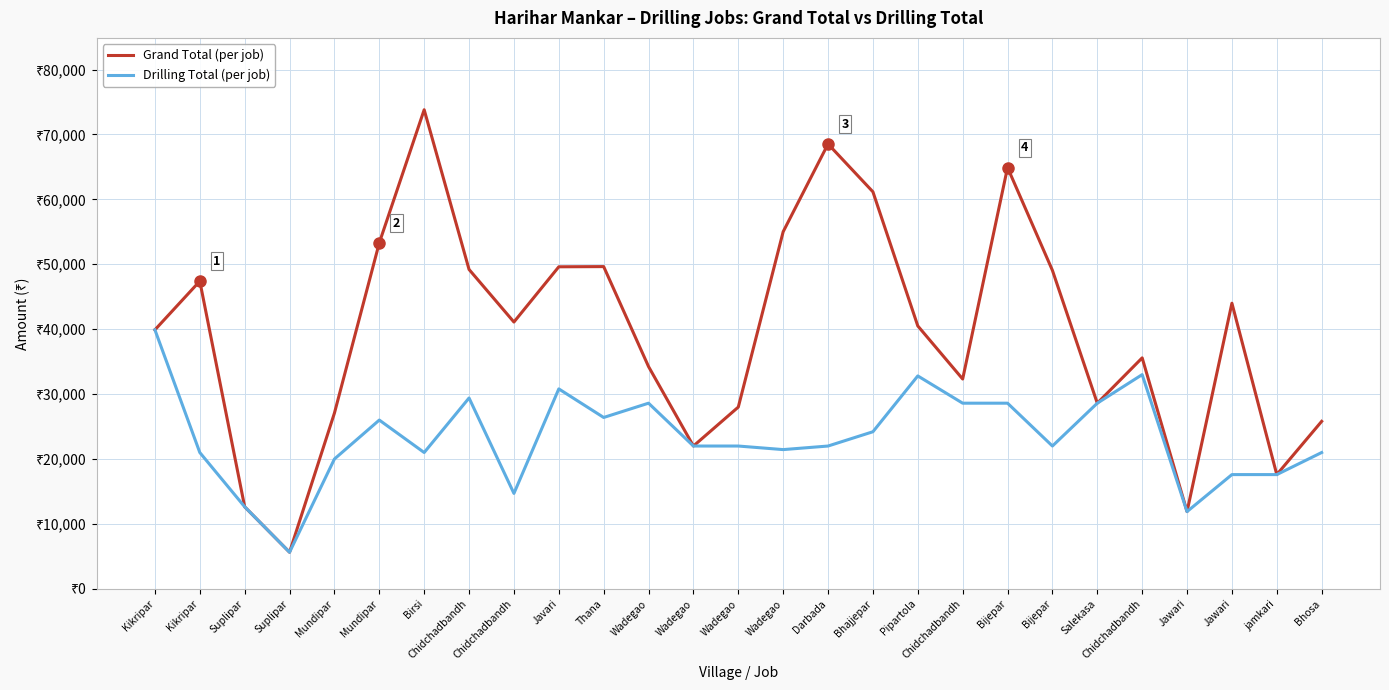

Does the chart display data point markers on the line(s)?

No